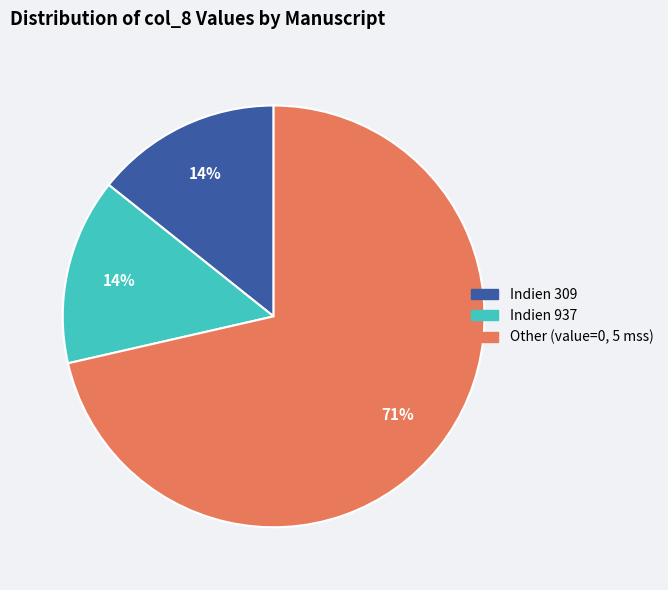

Does any single category account for the majority?

Yes